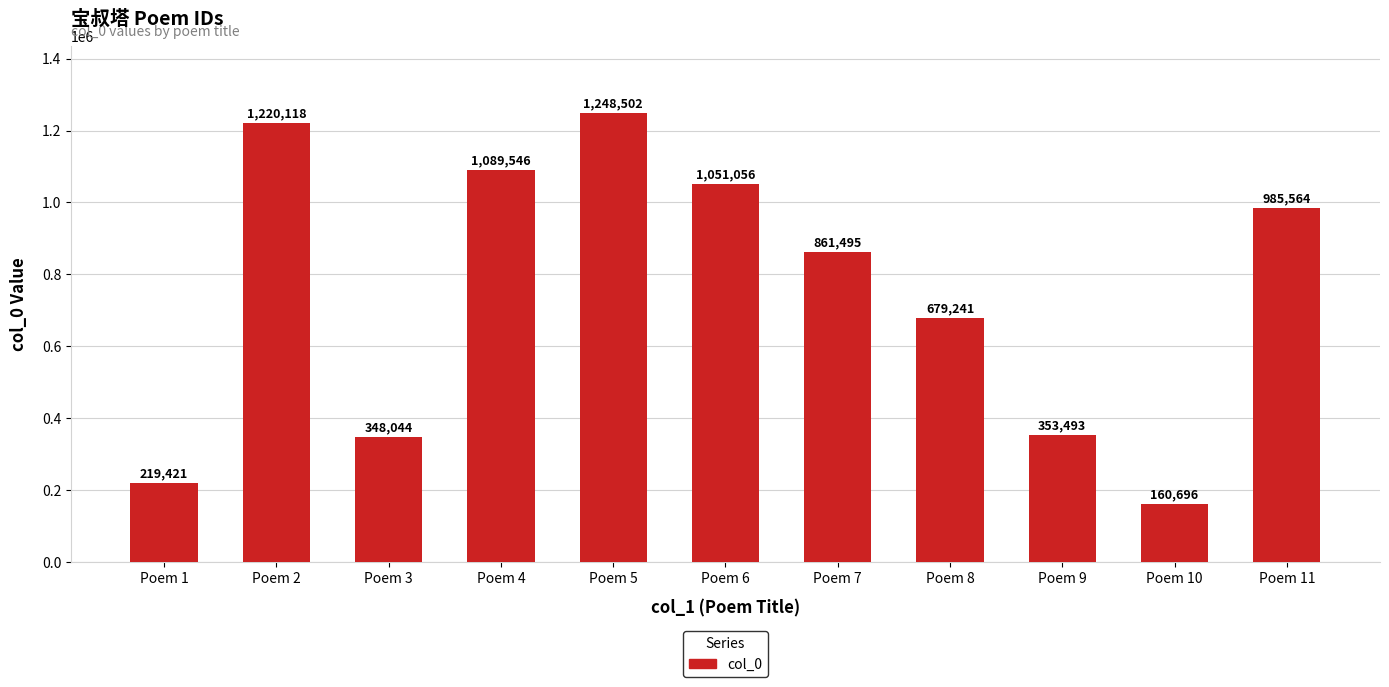

Approximately how many times larger is the value at Poem 9 compared to Poem 11?

0.4